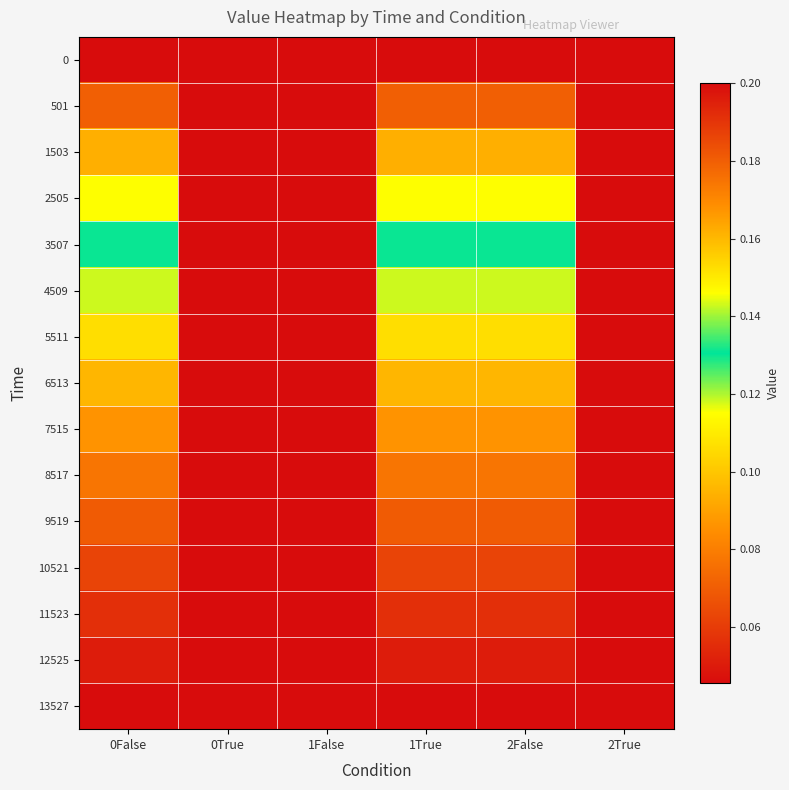

Reading right to left, extract all data points from this chart.

0: 2True=0.2	2False=0.2	1True=0.2	1False=0.2	0True=0.2	0False=0.2
501: 2True=0.2	2False=0.2	1True=0.2	1False=0.2	0True=0.2	0False=0.2
1503: 2True=0.2	2False=0.2	1True=0.2	1False=0.2	0True=0.2	0False=0.2
2505: 2True=0.2	2False=0.1	1True=0.1	1False=0.2	0True=0.2	0False=0.1
3507: 2True=0.2	2False=0.1	1True=0.1	1False=0.2	0True=0.2	0False=0.1
4509: 2True=0.2	2False=0.1	1True=0.1	1False=0.2	0True=0.2	0False=0.1
5511: 2True=0.2	2False=0.1	1True=0.1	1False=0.2	0True=0.2	0False=0.1
6513: 2True=0.2	2False=0.1	1True=0.1	1False=0.2	0True=0.2	0False=0.1
7515: 2True=0.2	2False=0.1	1True=0.1	1False=0.2	0True=0.2	0False=0.1
8517: 2True=0.2	2False=0.1	1True=0.1	1False=0.2	0True=0.2	0False=0.1
9519: 2True=0.2	2False=0.1	1True=0.1	1False=0.2	0True=0.2	0False=0.1
10521: 2True=0.2	2False=0.1	1True=0.1	1False=0.2	0True=0.2	0False=0.1
11523: 2True=0.2	2False=0.1	1True=0.1	1False=0.2	0True=0.2	0False=0.1
12525: 2True=0.2	2False=0.1	1True=0.1	1False=0.2	0True=0.2	0False=0.1
13527: 2True=0.2	2False=0.0	1True=0.0	1False=0.2	0True=0.2	0False=0.0